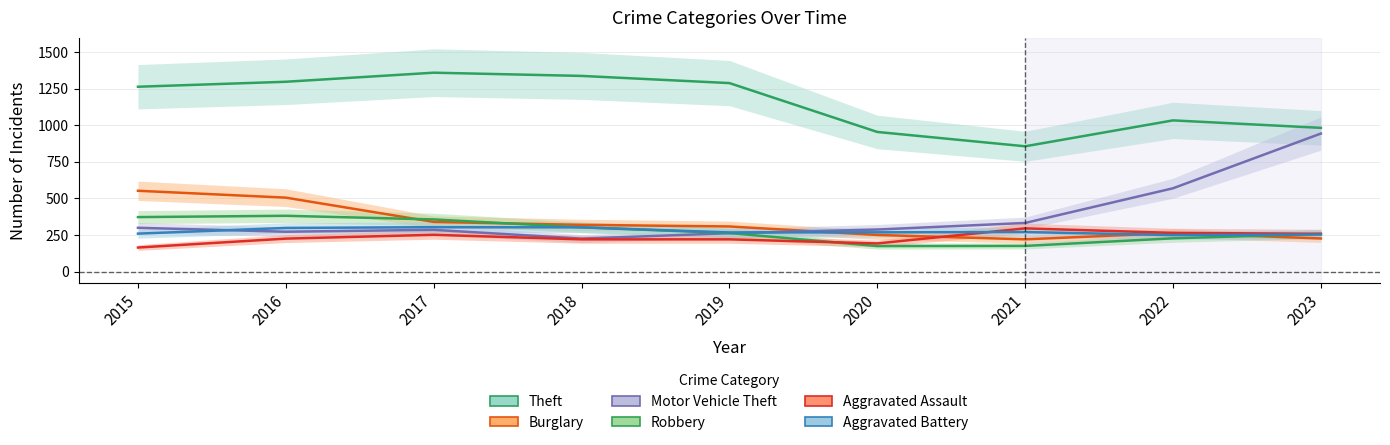

Count the number of data series in this chart.

6